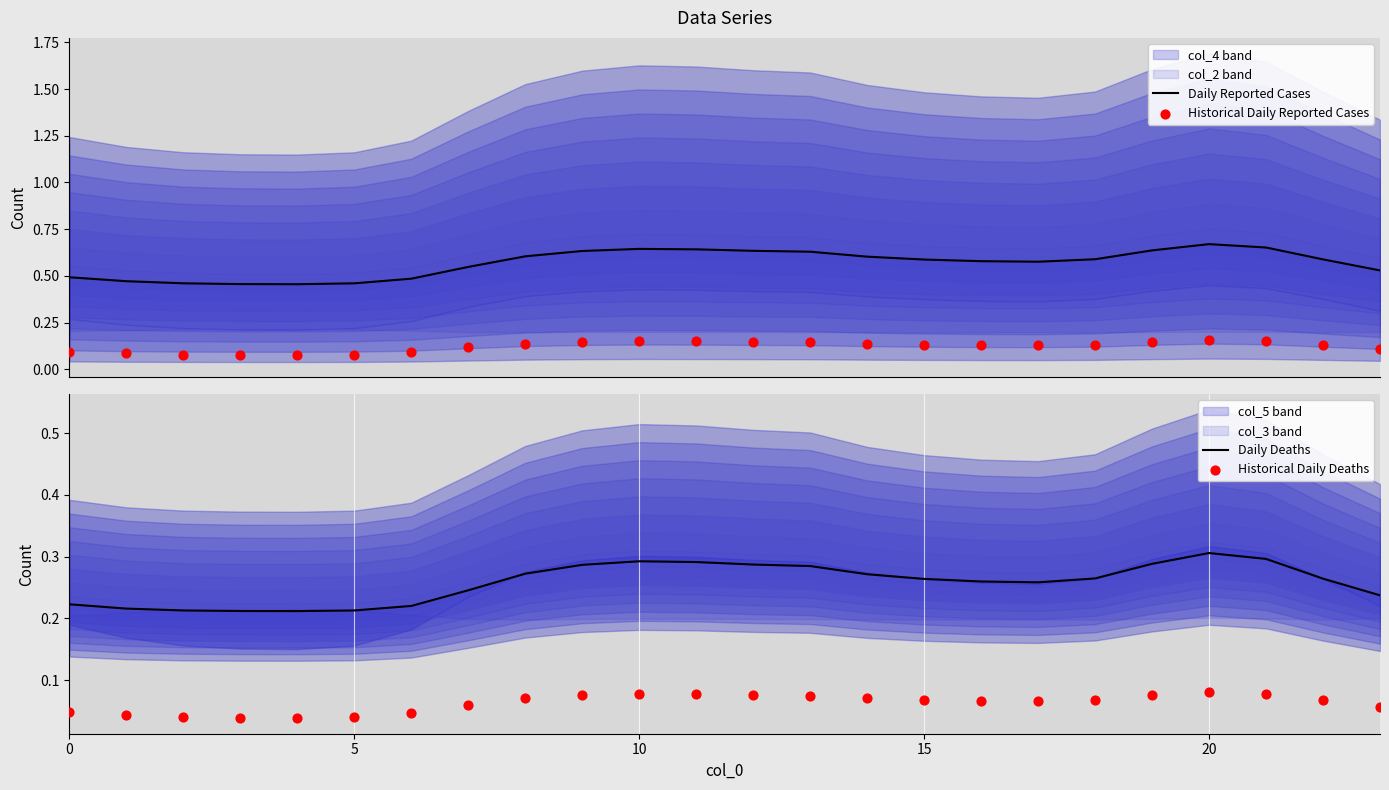

Is the value of Daily Deaths at 25 greater than the value of Historical Daily Deaths at 14?

Yes